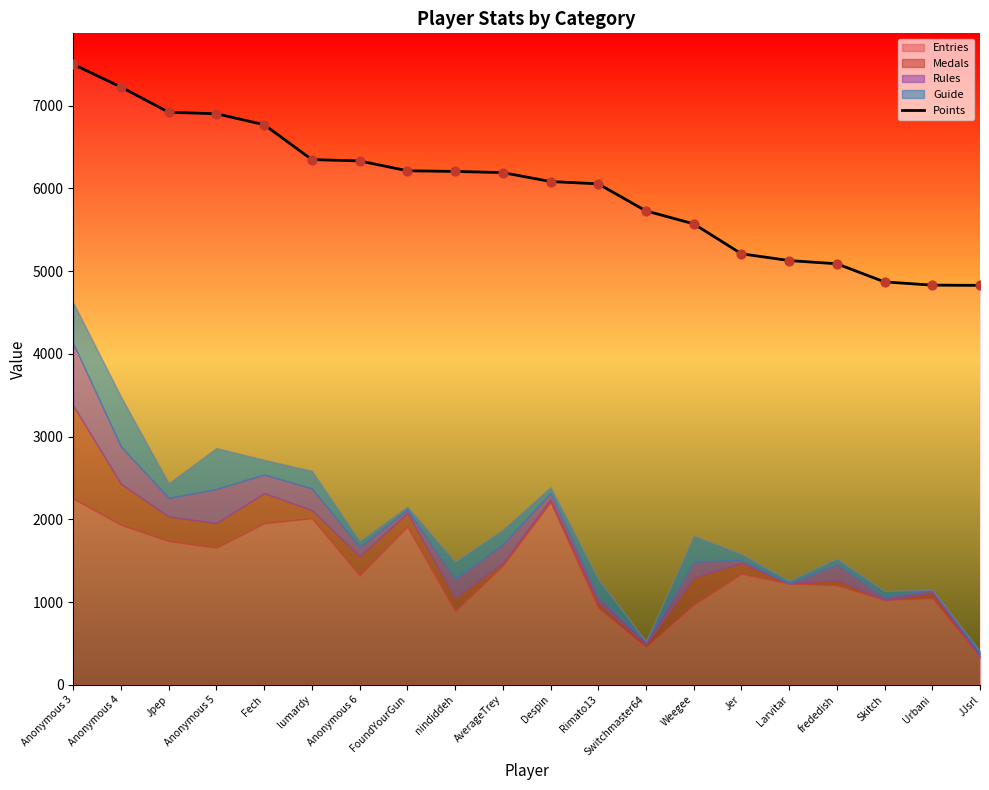

Approximately how many times larger is the value at Despin compared to frededish?

1.2